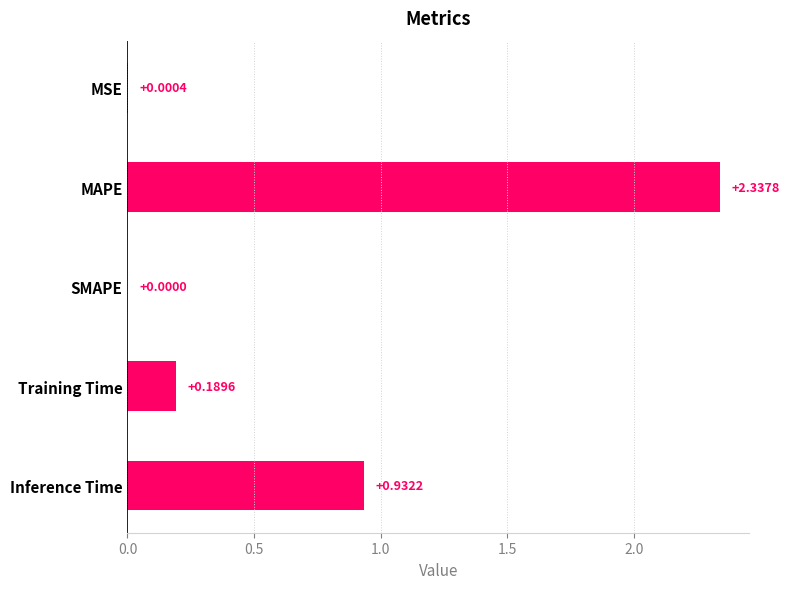

Where is the data nearest to the value 1?

Inference Time